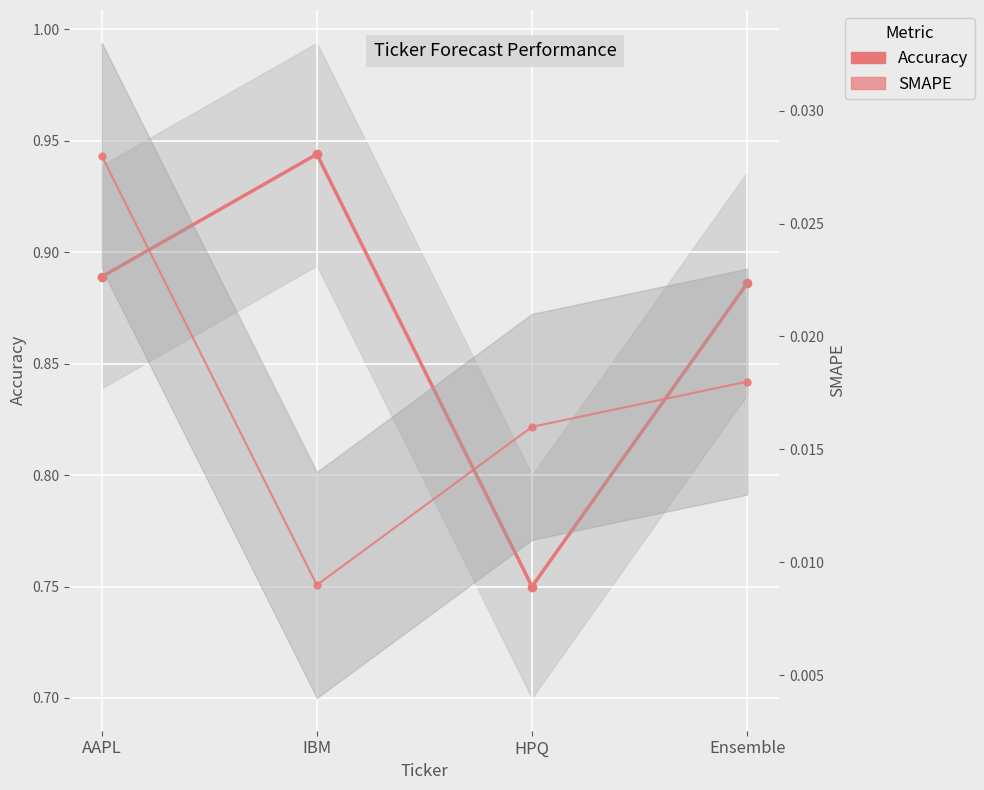

List the series in order of their peak value, lowest first.

SMAPE, Accuracy